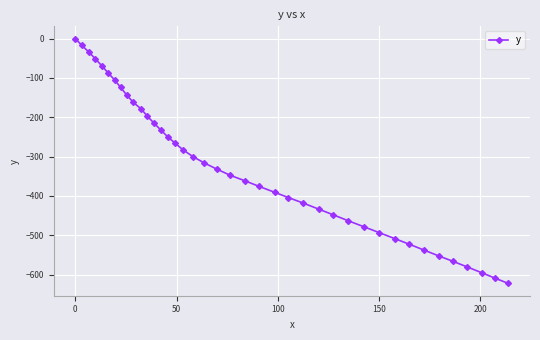

What is the minimum value shown in the chart?

-622.4